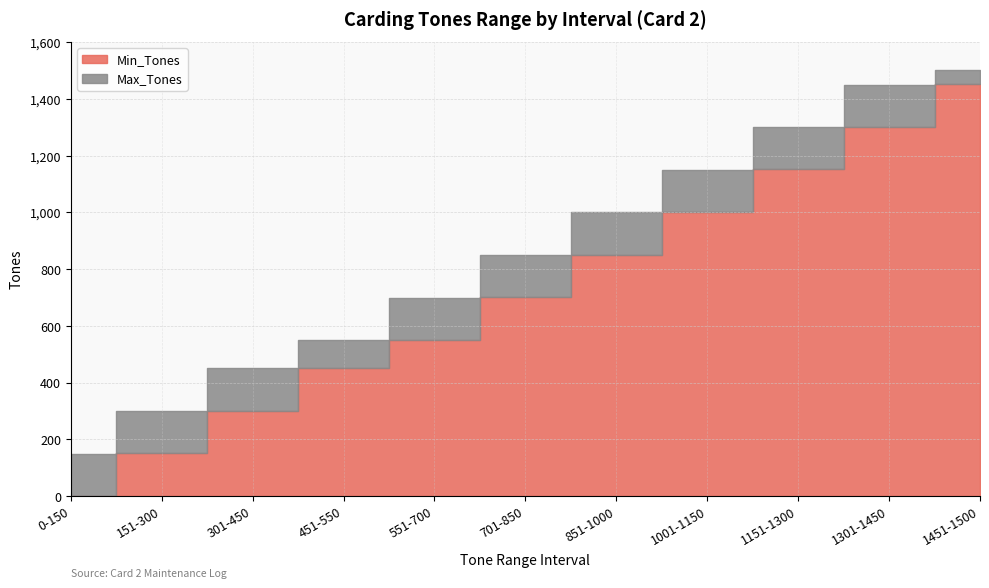

Where is Max_Tones nearest to the value 825?

701-850